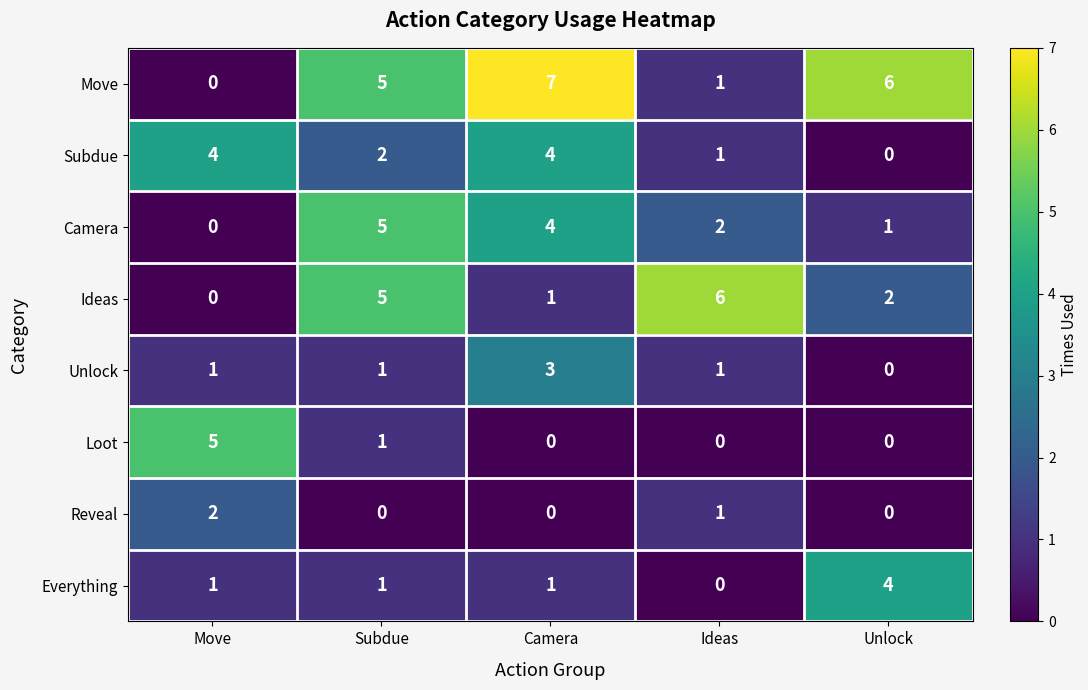

Which series has the largest total across all categories?

Move